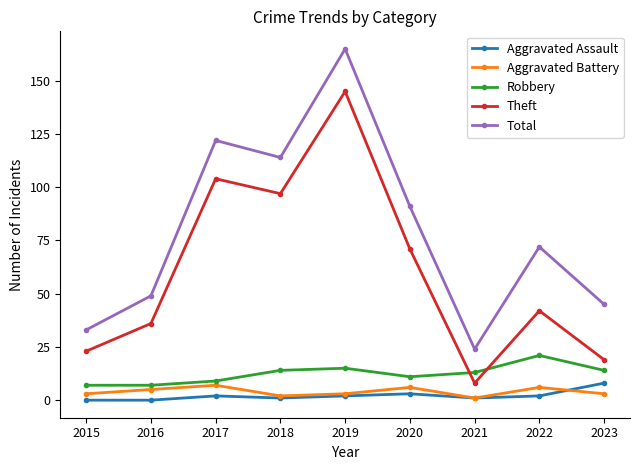

Which series changed the most between 2017 and 2021?

Total